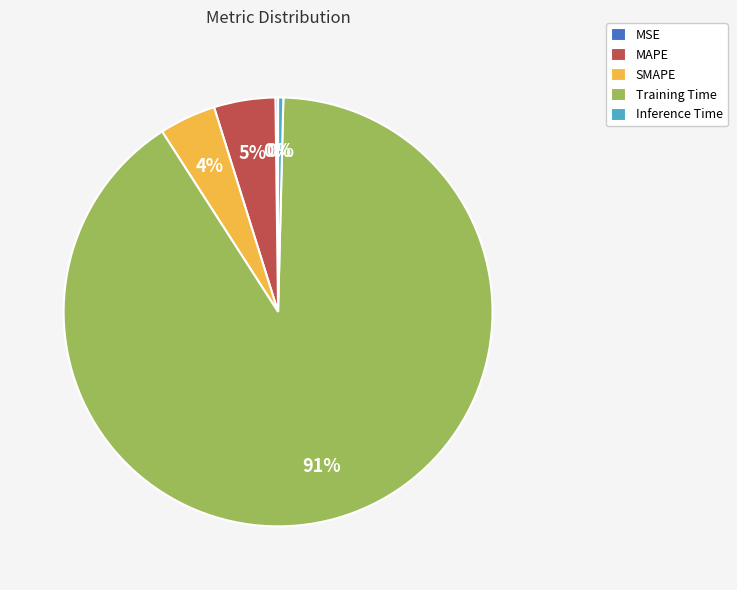

Combined, do SMAPE and Inference Time account for over 50%?

No